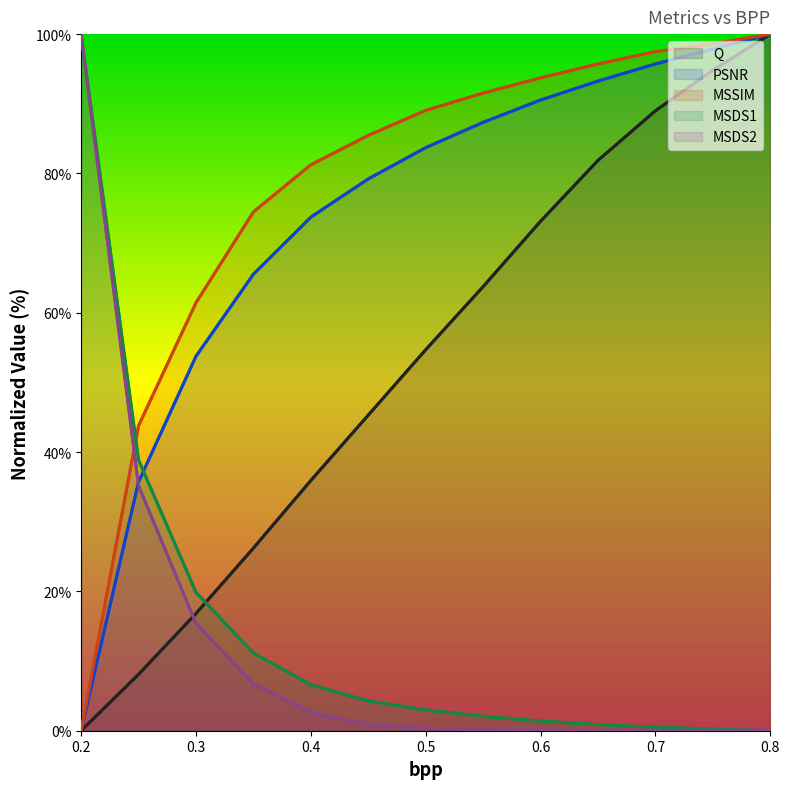

What is the difference between the maximum and second lowest values in the MSSIM series?

56.2